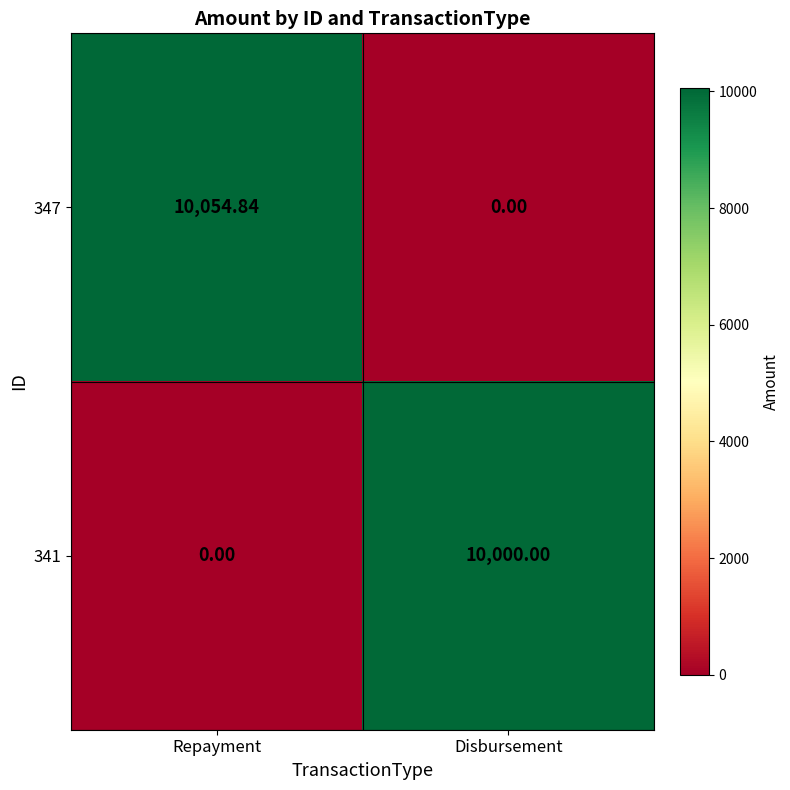

Rank the categories by 347 value from highest to lowest.

Repayment, Disbursement